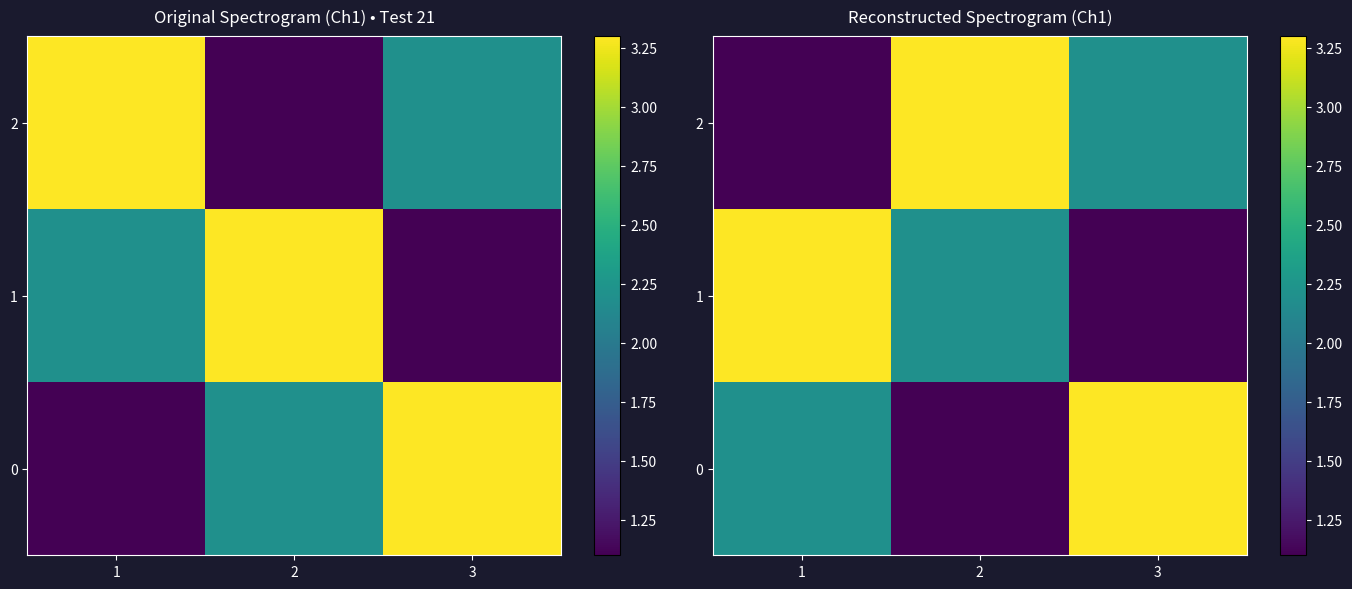

What value does the 0 series have at 2?

1.1